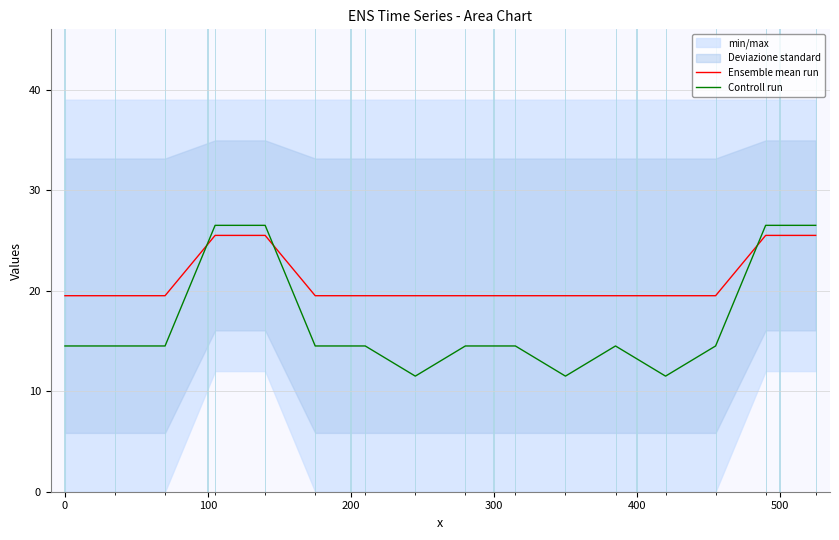

What is the highest value of the Controll run series?

26.5